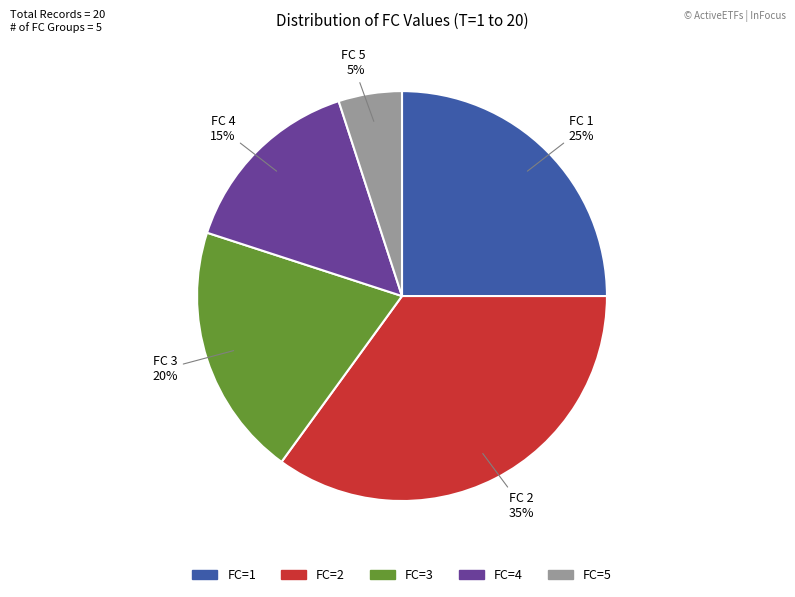

To the nearest percent, what is the average slice percentage?

20%